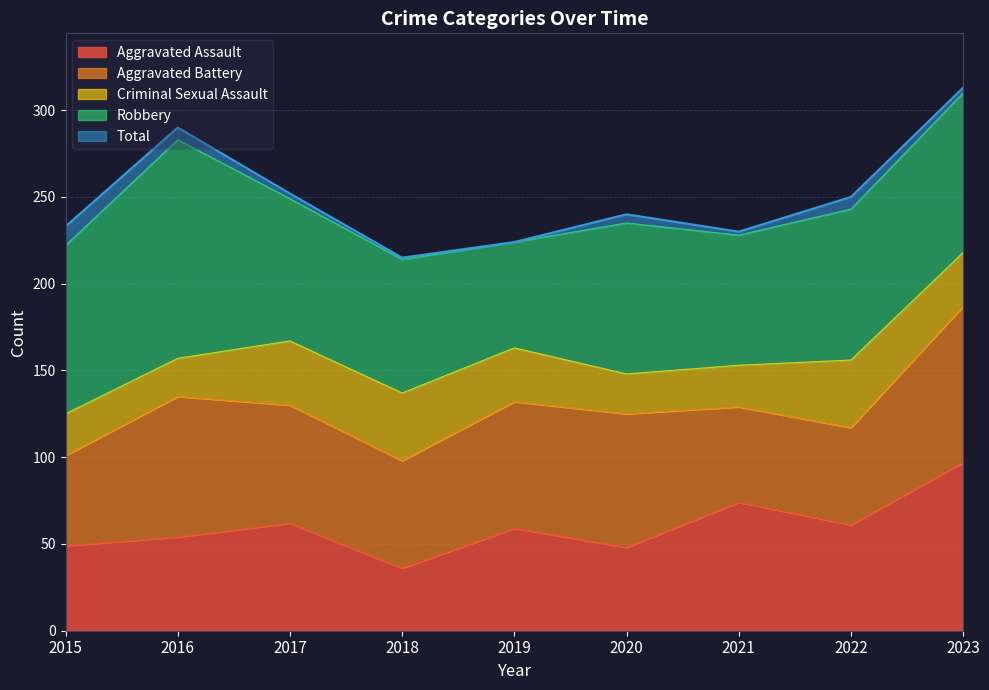

At which category is the sum across all series the highest?

2023